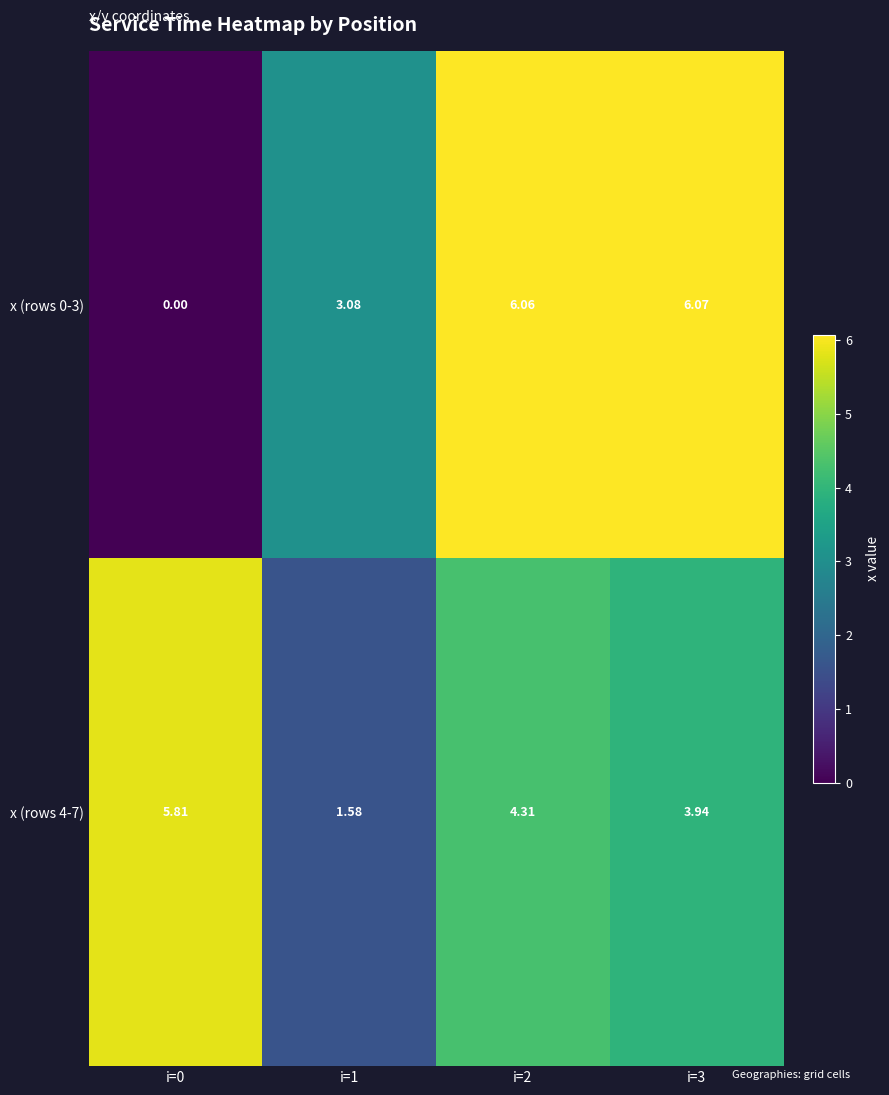

How many values in x (rows 0-3) are above zero?

3